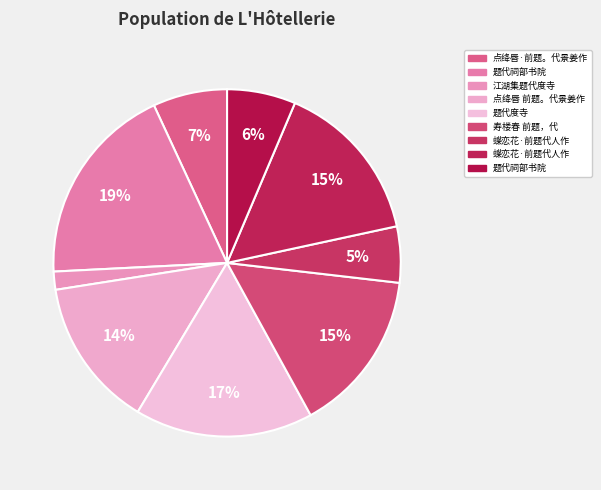

How many slices are in this pie chart?

9